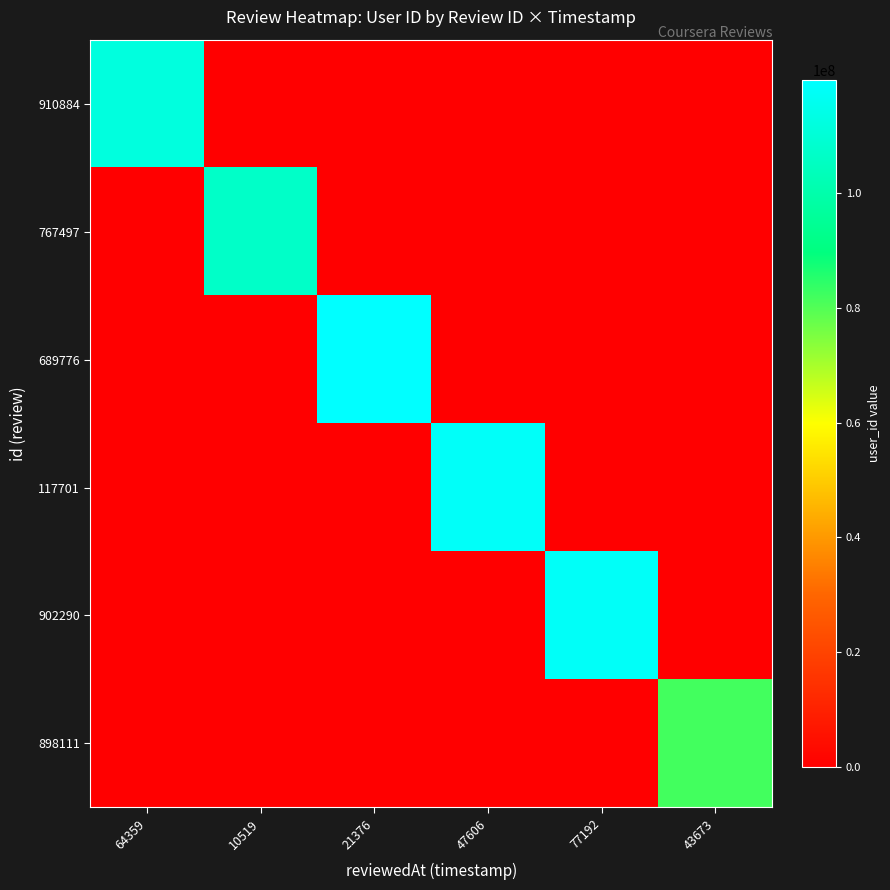

What is the total value across all series at 77192?

117902290